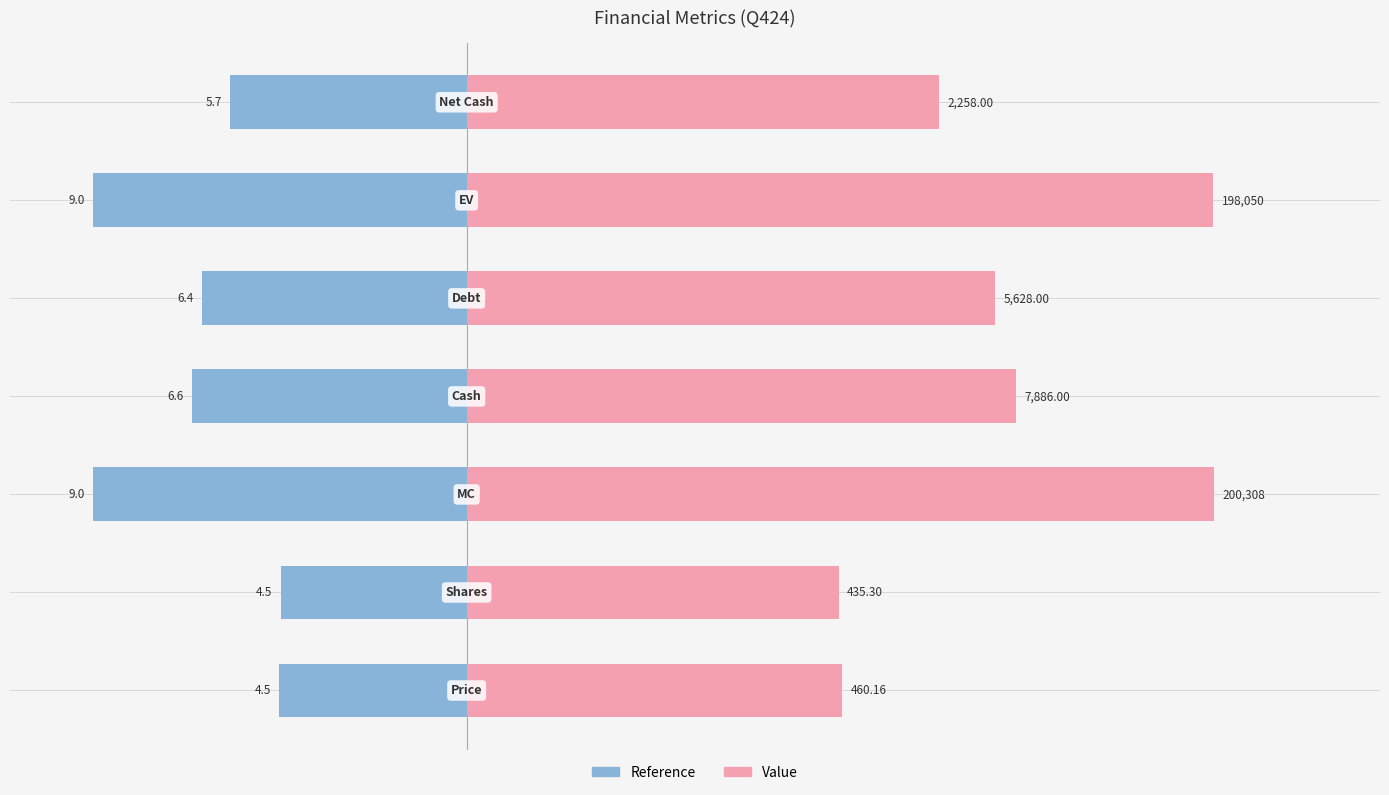

How many series are shown in this chart?

2